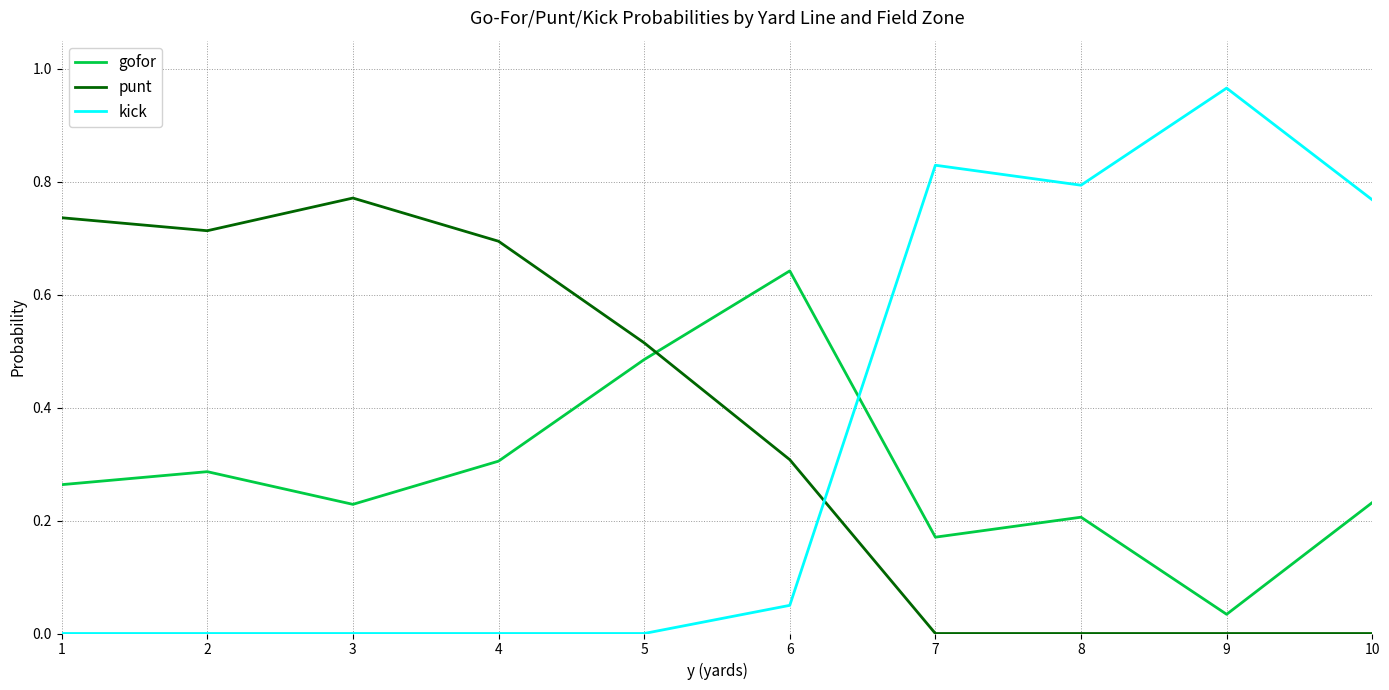

The value of punt at 10 is 0.0. True or false?

True